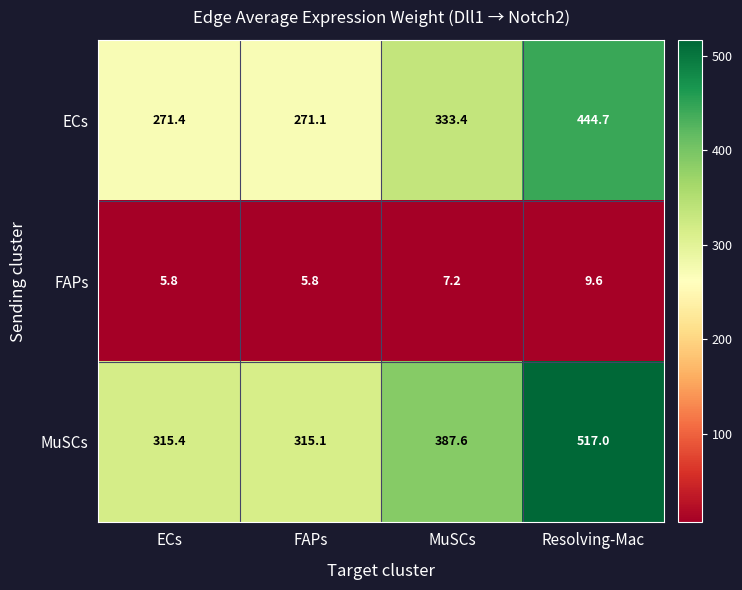

What is the sum of the FAPs values at ECs and FAPs?

11.6